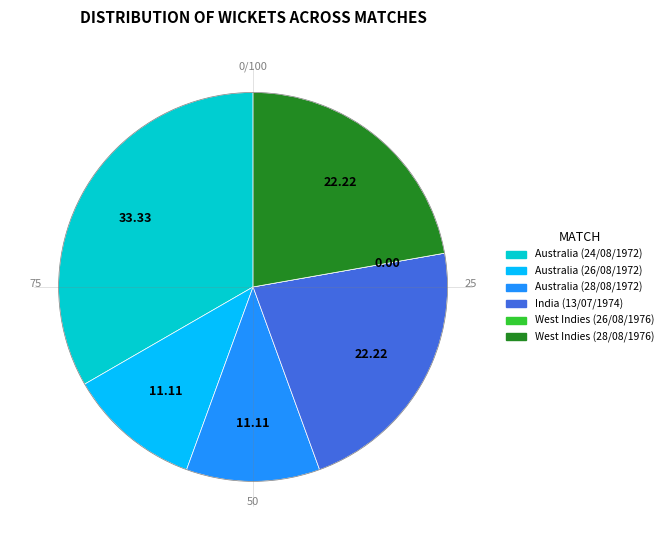

Is there any slice that represents more than half of the pie?

No